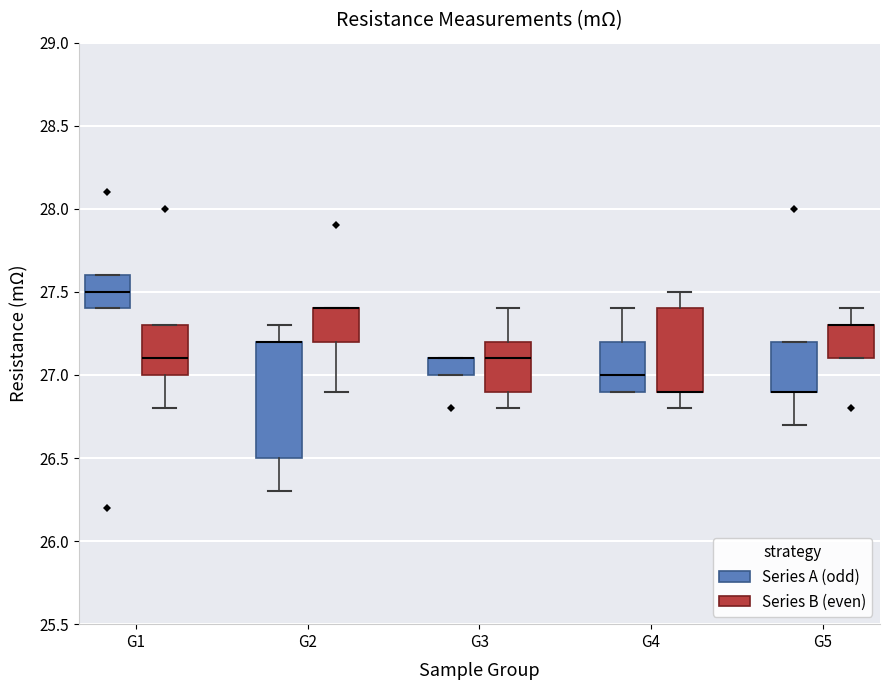

Where is the lower edge of the box for G2 (Series A (odd)) on the y-axis? The values are not printed on the chart, so give them approximately, as read against the axis.

26.5